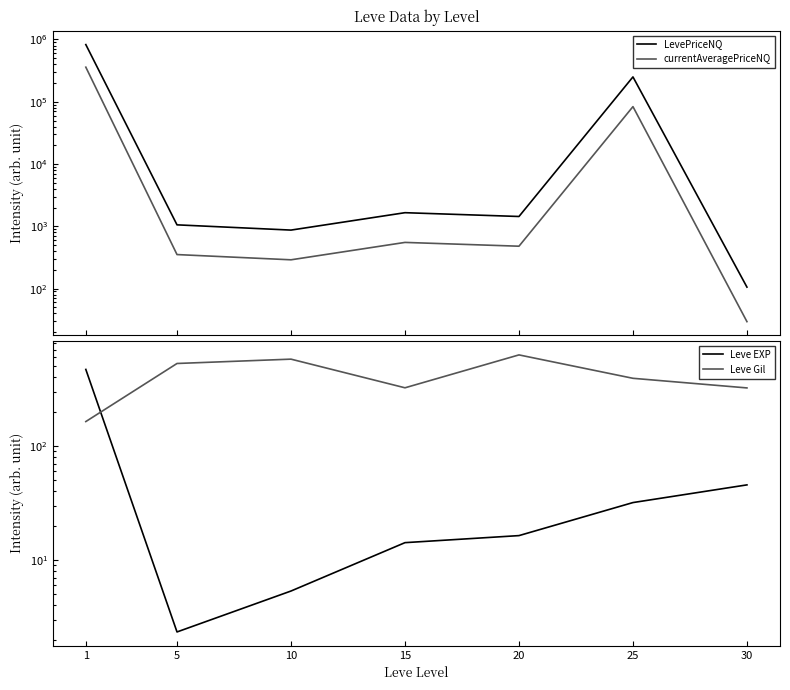

What is the total value across all series at 30?

503.2